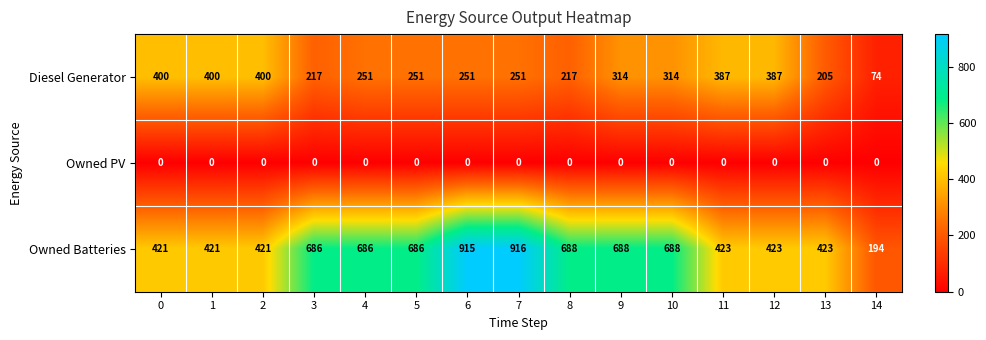

What value does the Diesel Generator series have at 0, to the nearest 10?

400